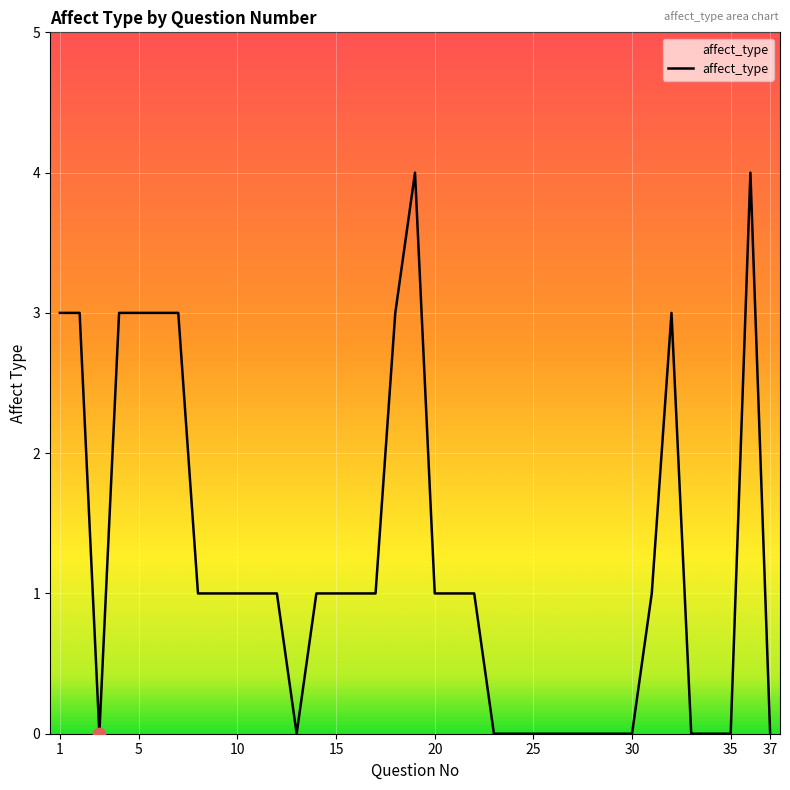

What is the greatest value displayed?

4